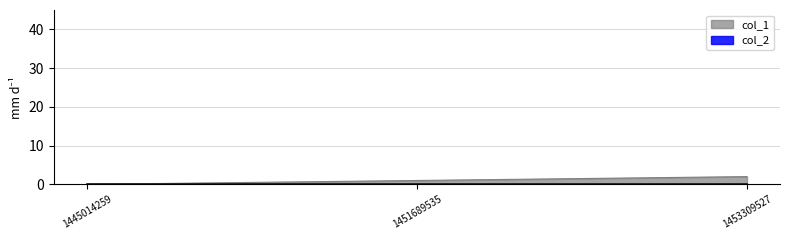

What is the change in value from 1451689535 to 1453309527?

+1